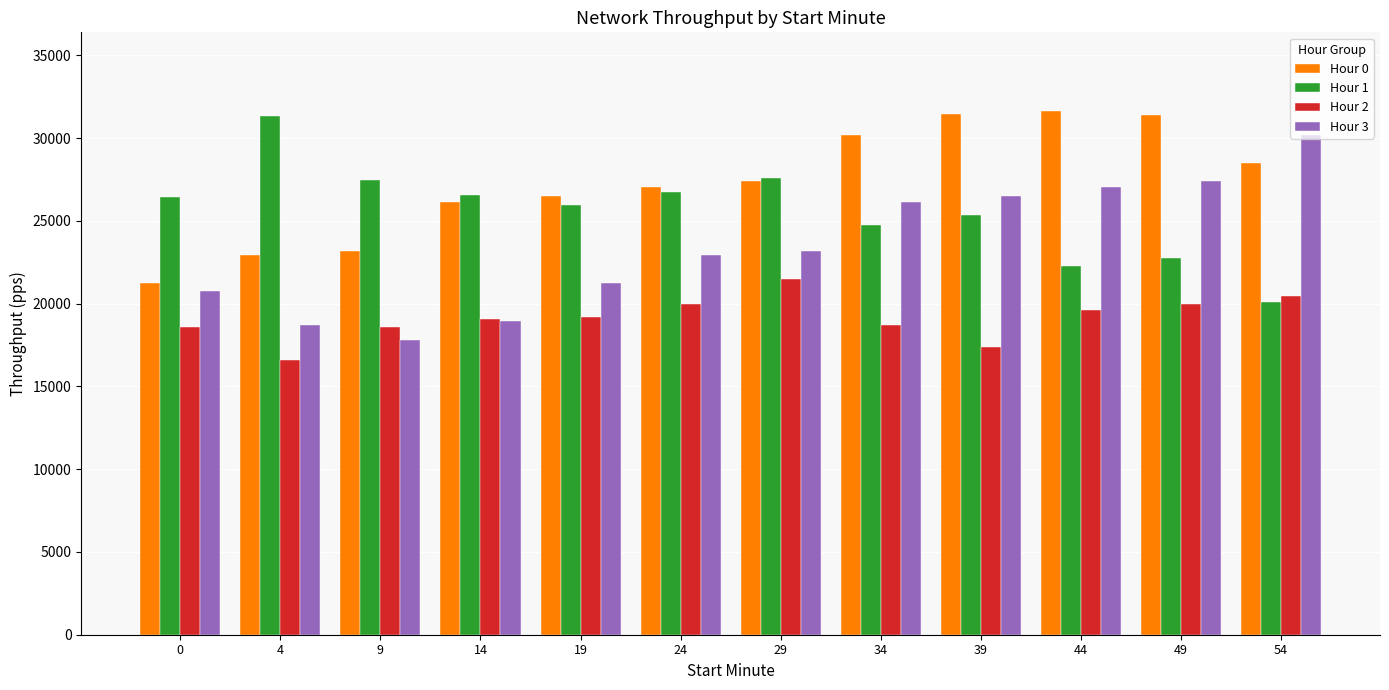

What is the sum of all Hour 2 values?

229499.0